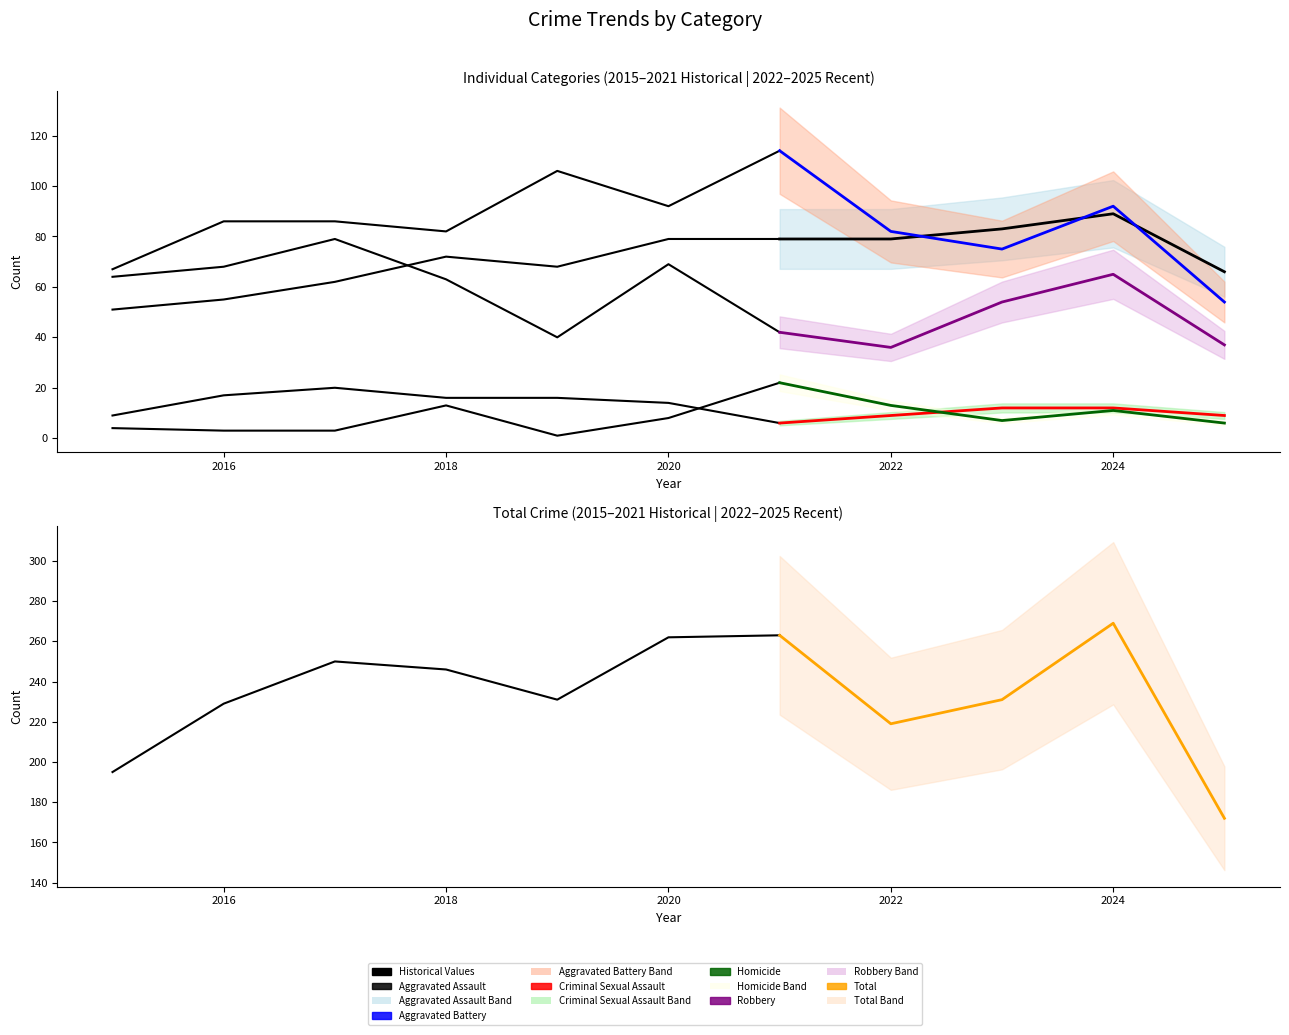

How many lines are shown in the chart?

6